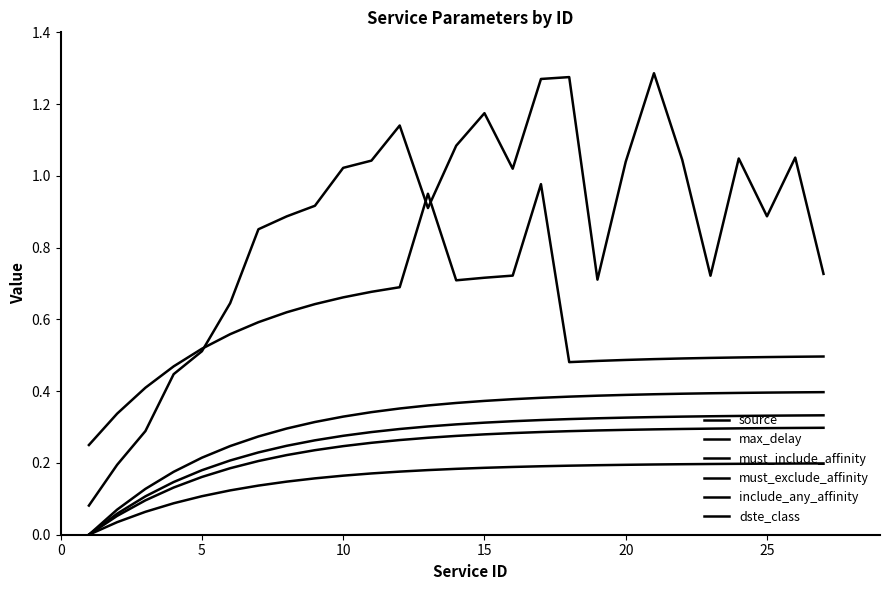

At how many categories does at least one series exceed 0?

27